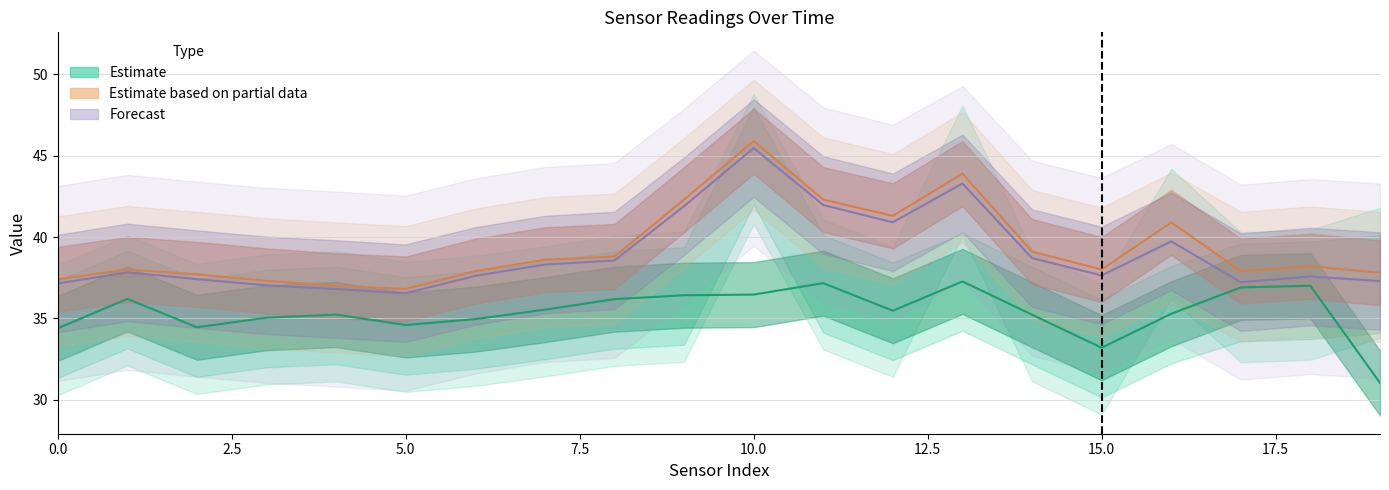

Which category has the highest value in the forecast_line series?

10